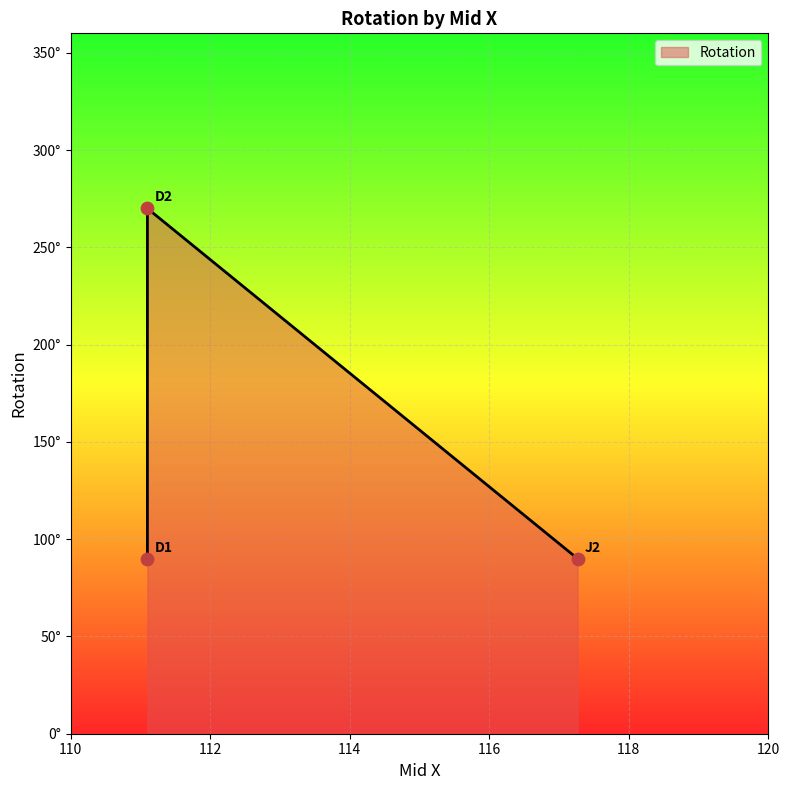

Approximately how many times larger is the value at 117.265 compared to 111.1?

1.0